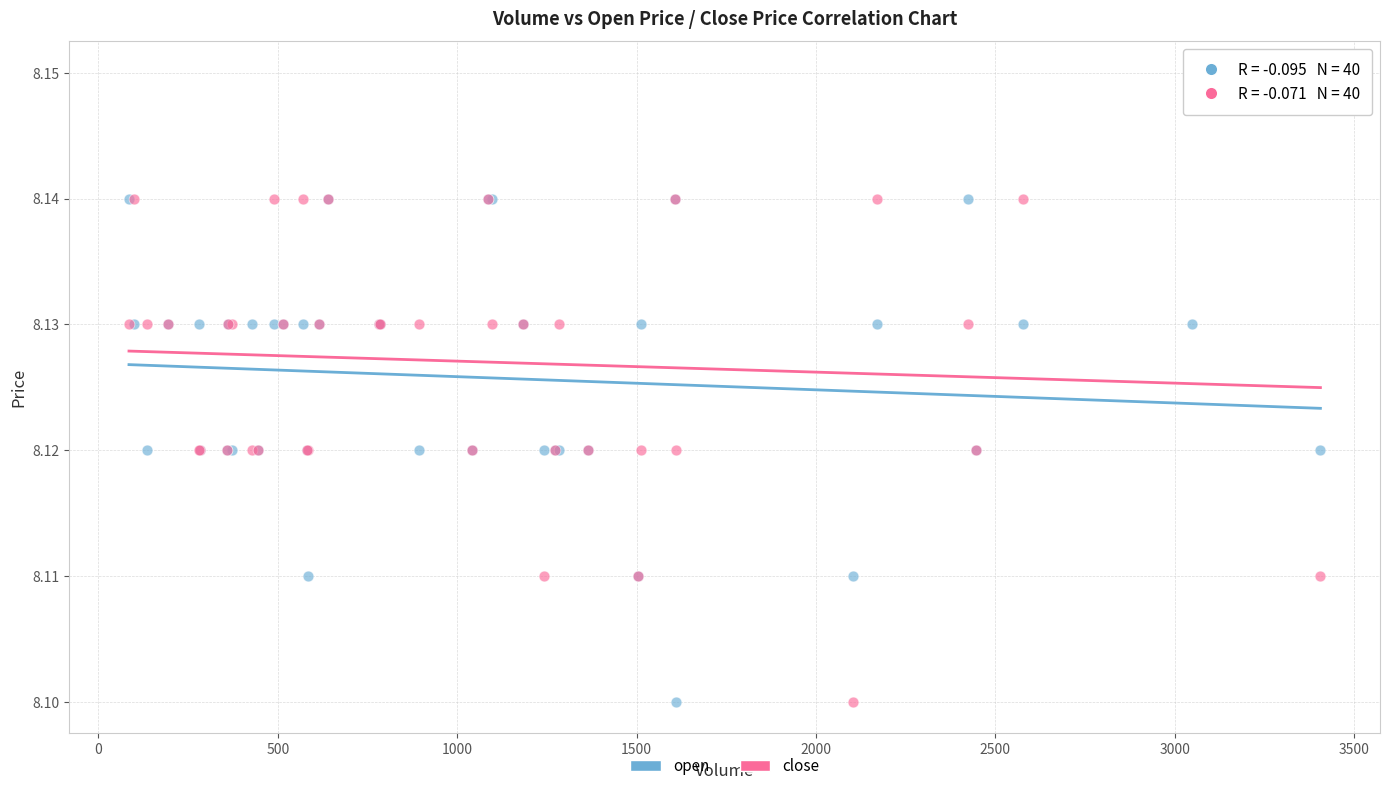

Which series has the largest Y range (max minus min)?

close